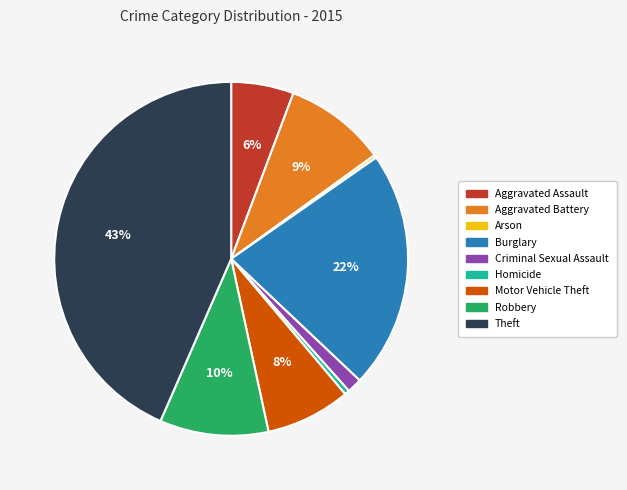

Between Robbery and Aggravated Assault, which is larger?

Robbery